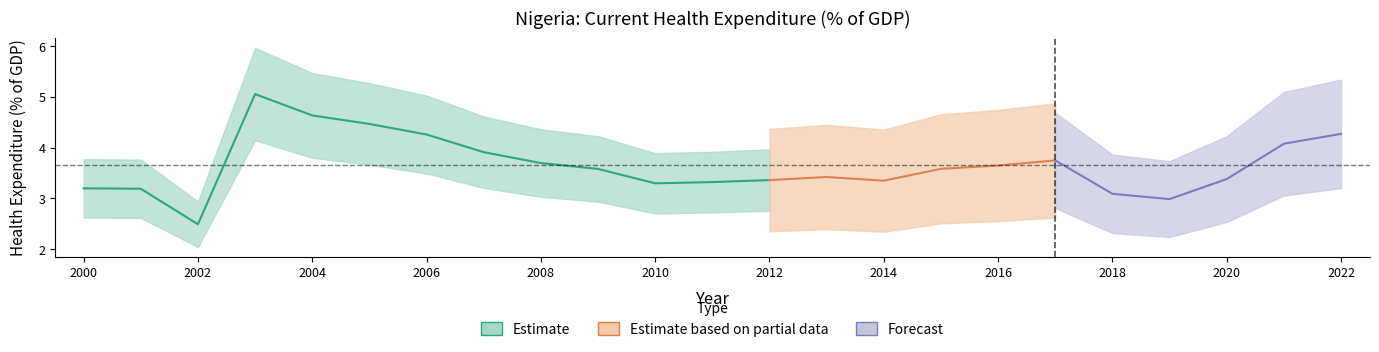

What is the value of the 19th point from the left?

3.1